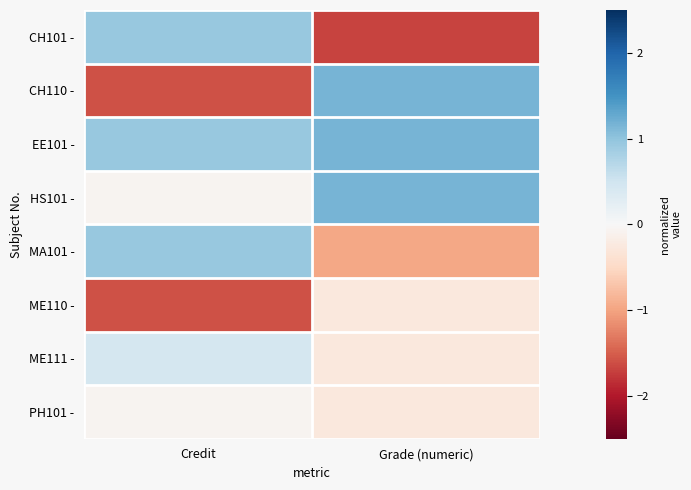

Rank the series by their maximum value, from highest to lowest.

CH110 -, EE101 -, HS101 -, CH101 -, MA101 -, ME111 -, PH101 -, ME110 -